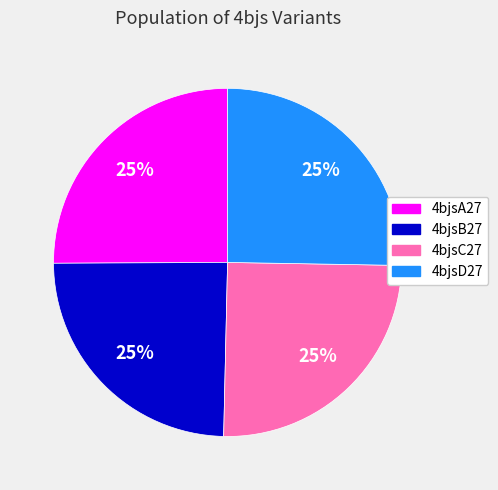

To the nearest percent, what is the average slice percentage?

25%